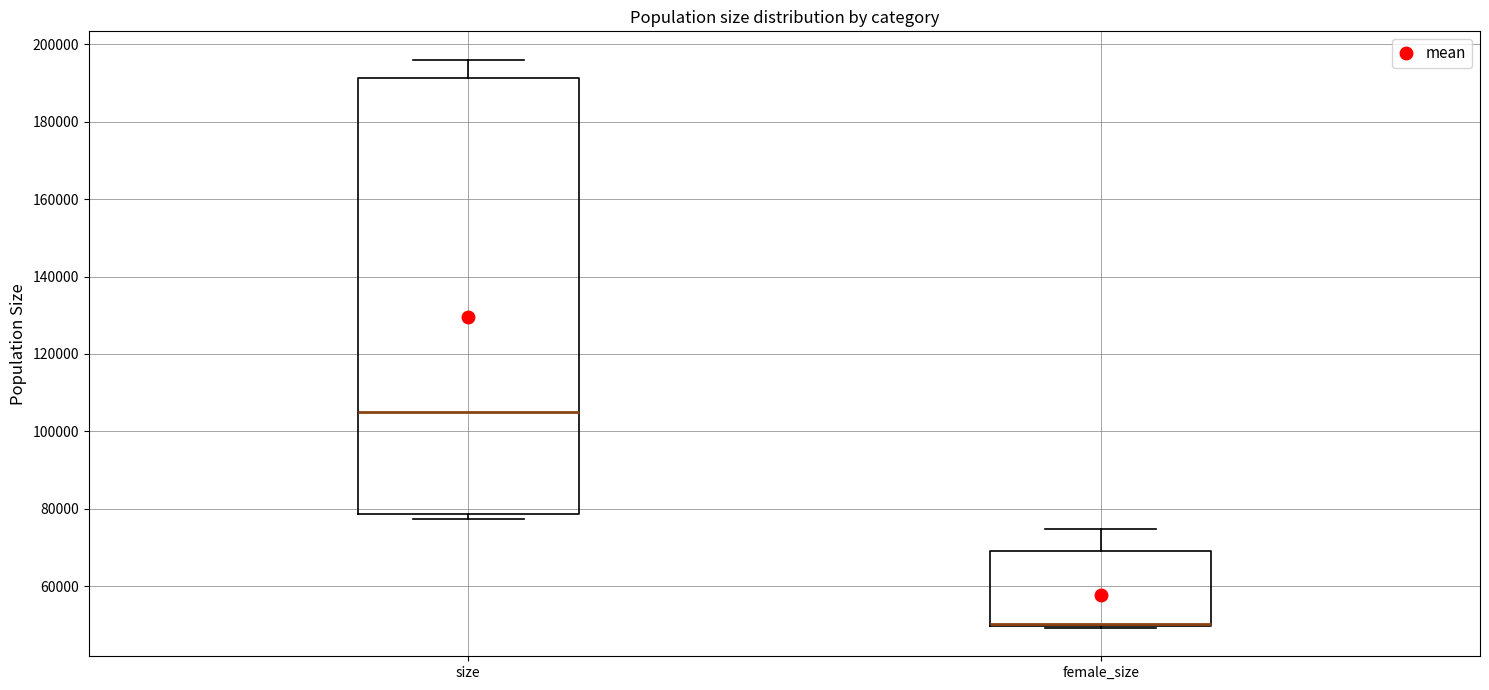

Which box is the tallest, from its lower edge to its upper edge?

size